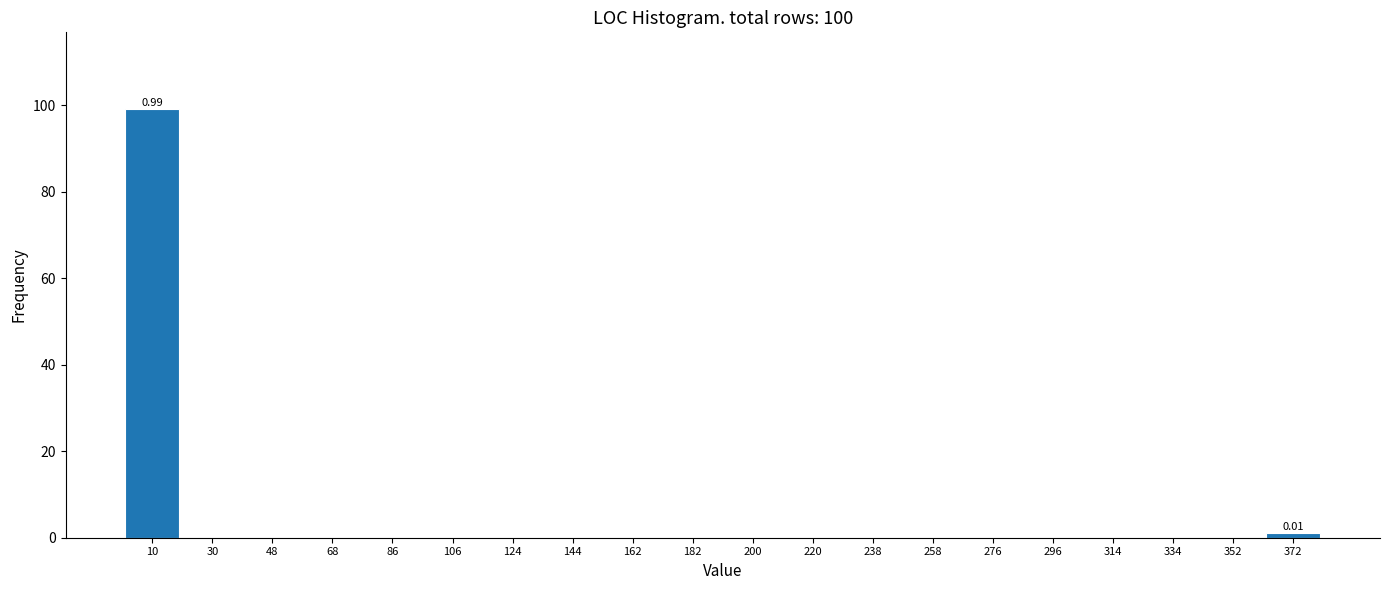

Which range on the x-axis has the tallest bar?

1 to 20